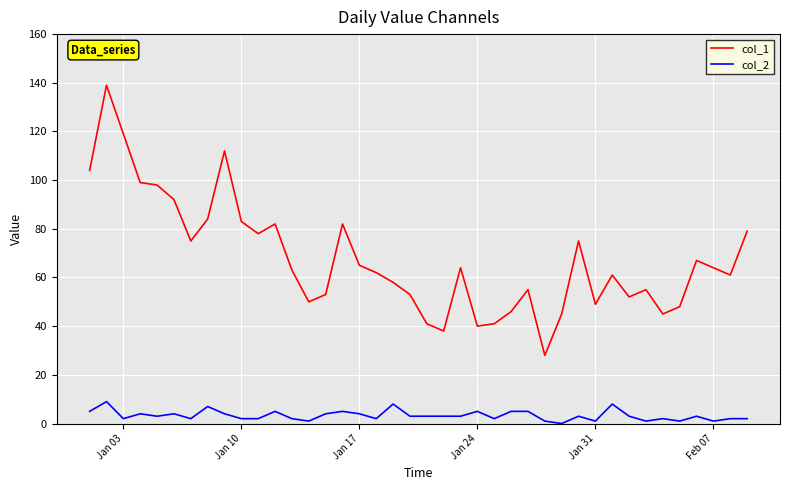

Does the chart display data point markers on the line(s)?

No